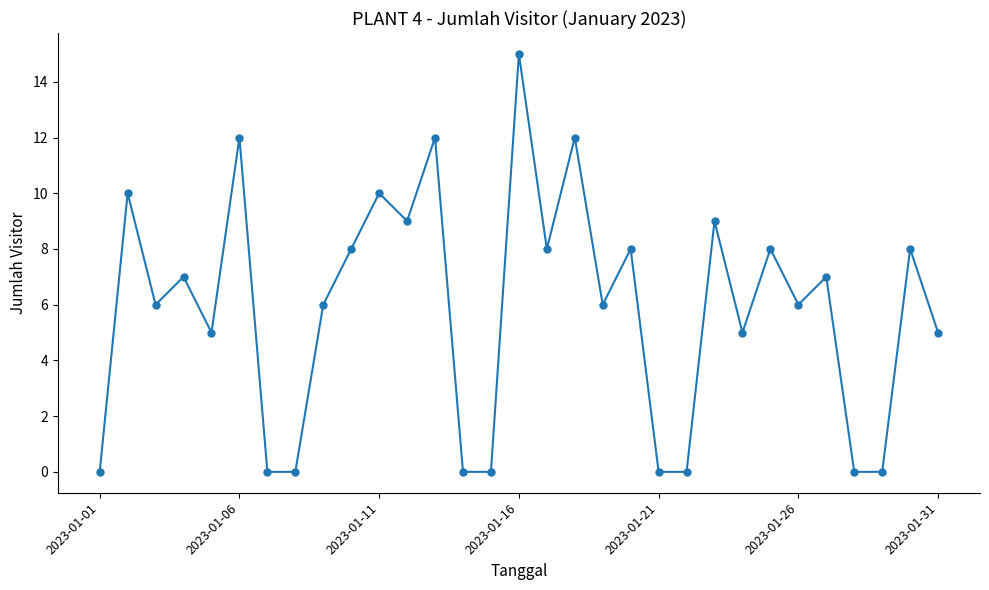

What is the value of the 2nd point from the left?

10